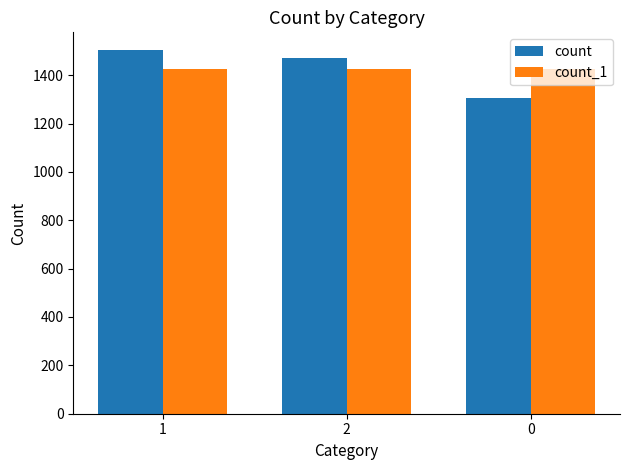

Count the number of categories in the chart.

3